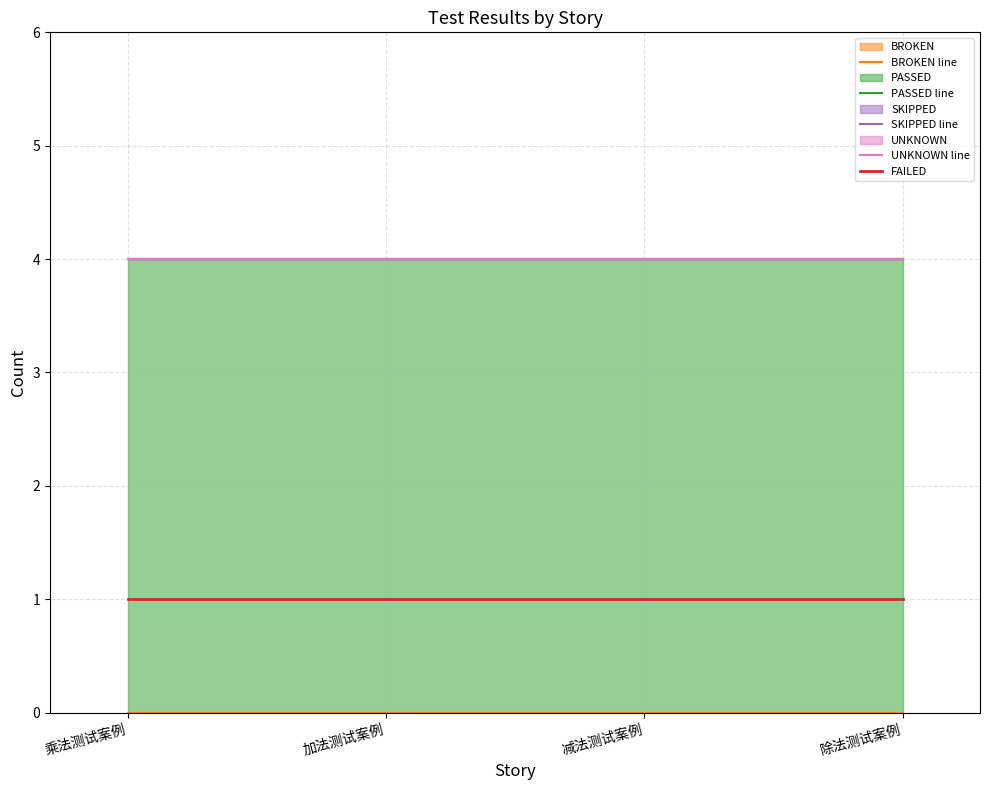

Which series has the largest total across all categories?

PASSED line